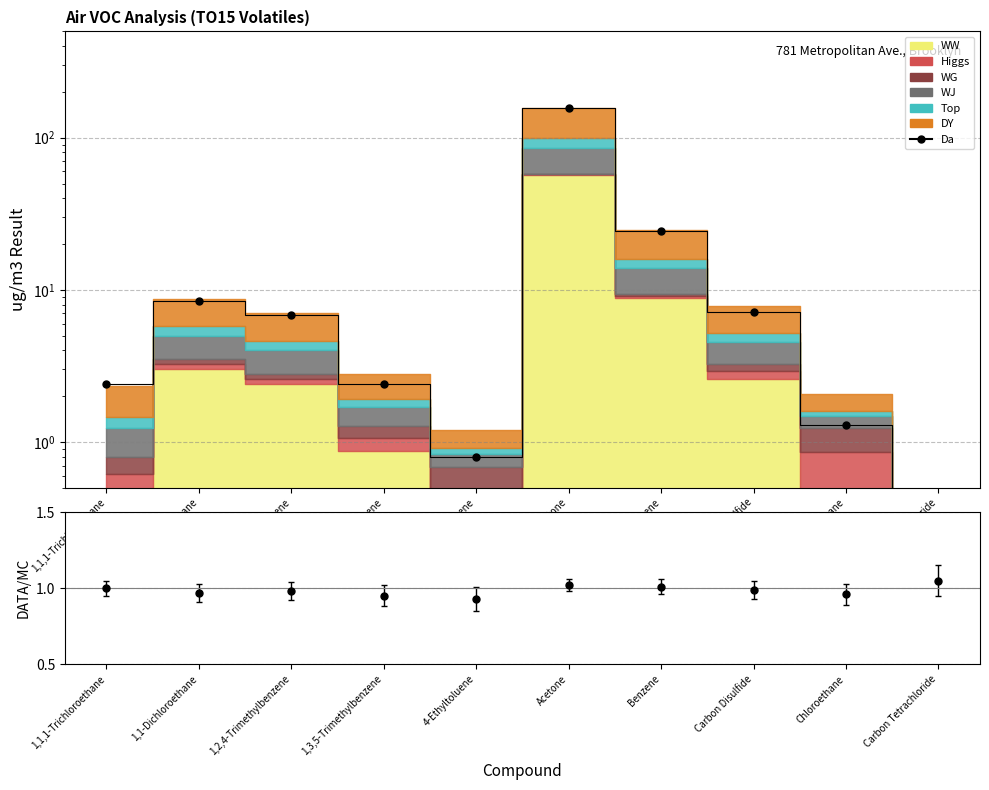

How many points are lower than both their immediate neighbors (excluding endpoints)?

1